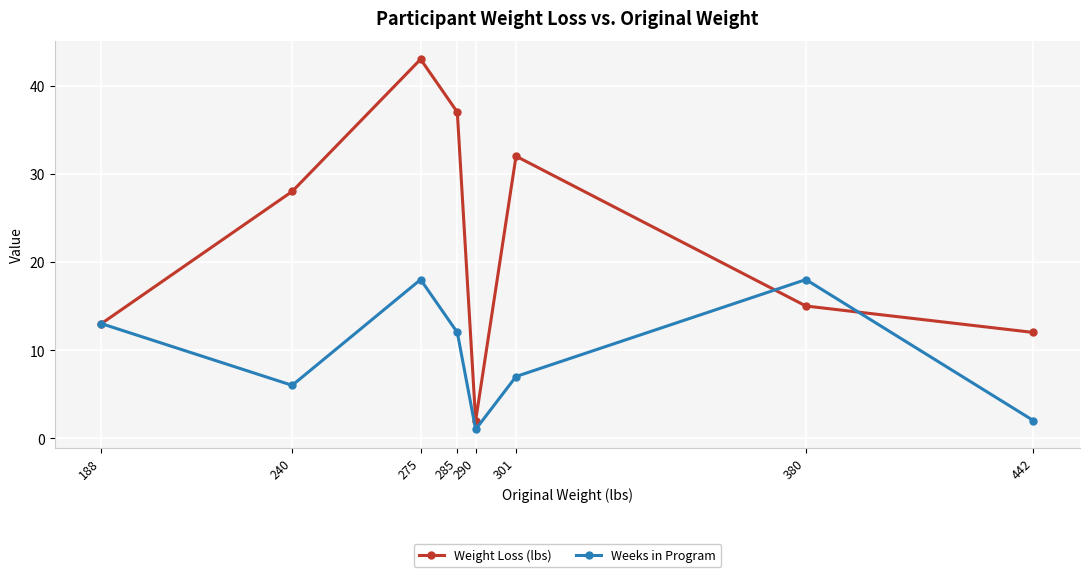

Which series has the largest total across all categories?

Weight Loss (lbs)